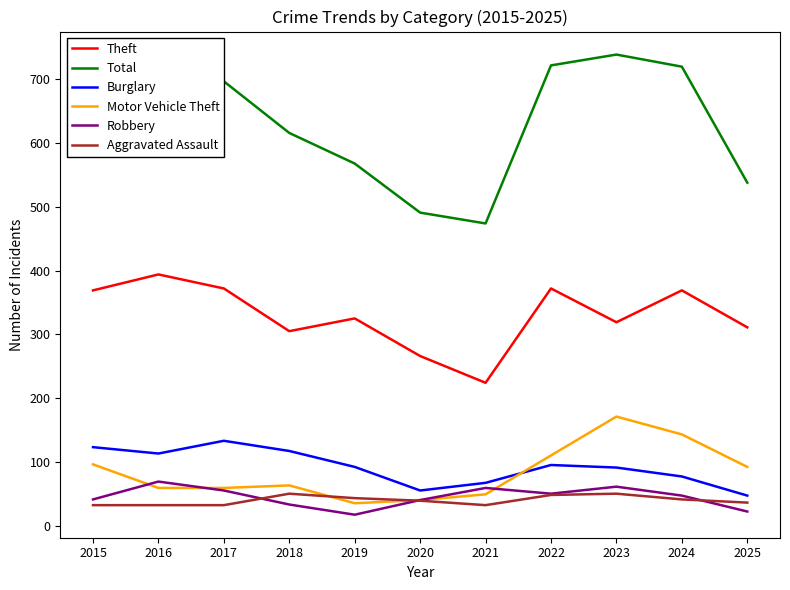

The Robbery series shows 82 at 2017. True or false?

False